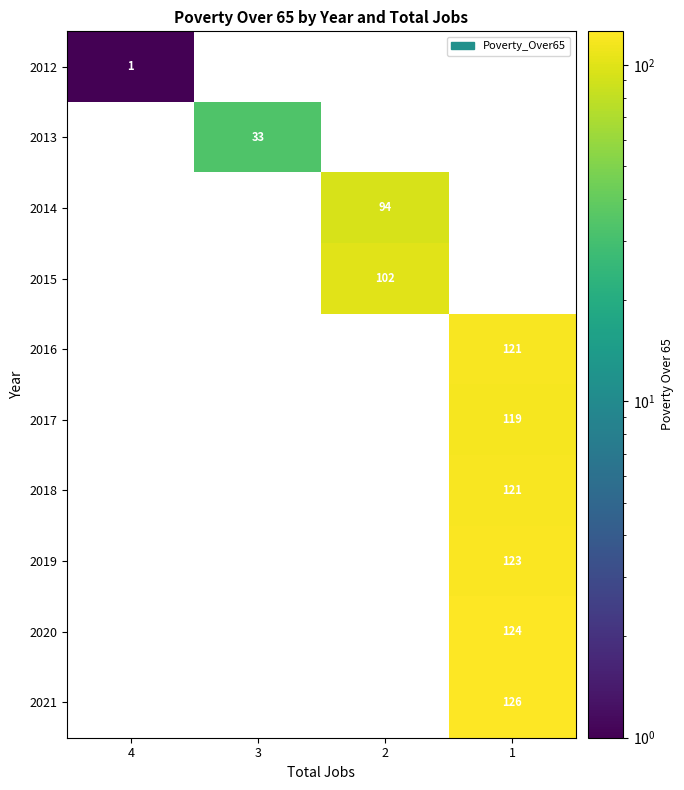

Which series has the largest total across all categories?

2021